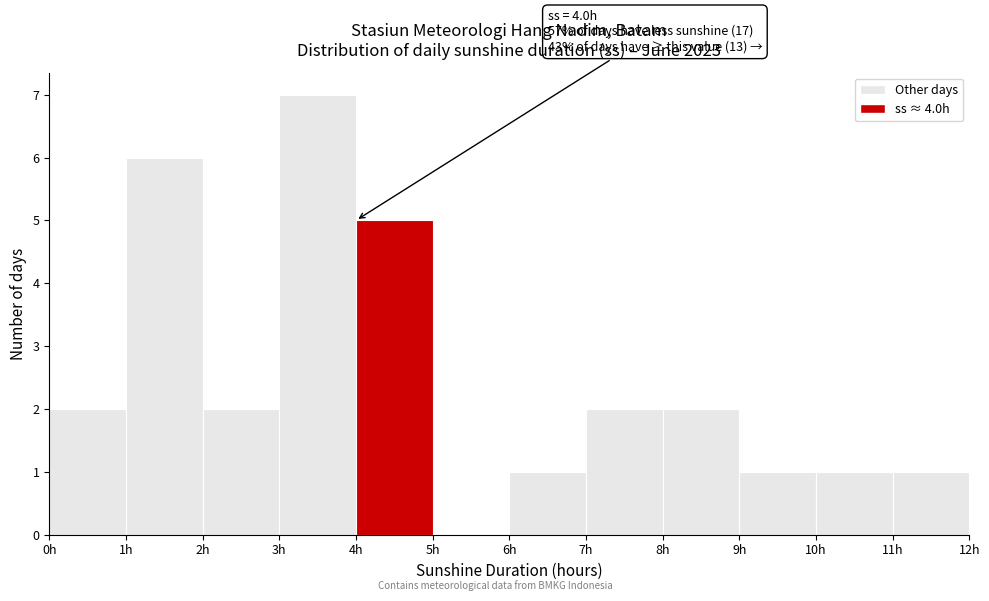

Which range on the x-axis has the tallest bar?

3 to 4